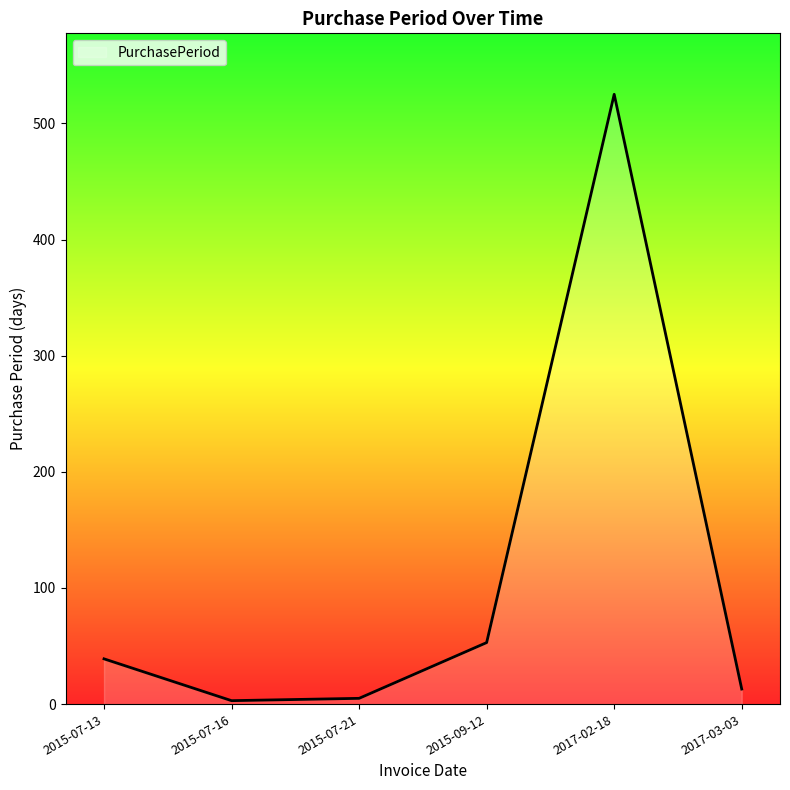

How many distinct data groups are displayed?

1